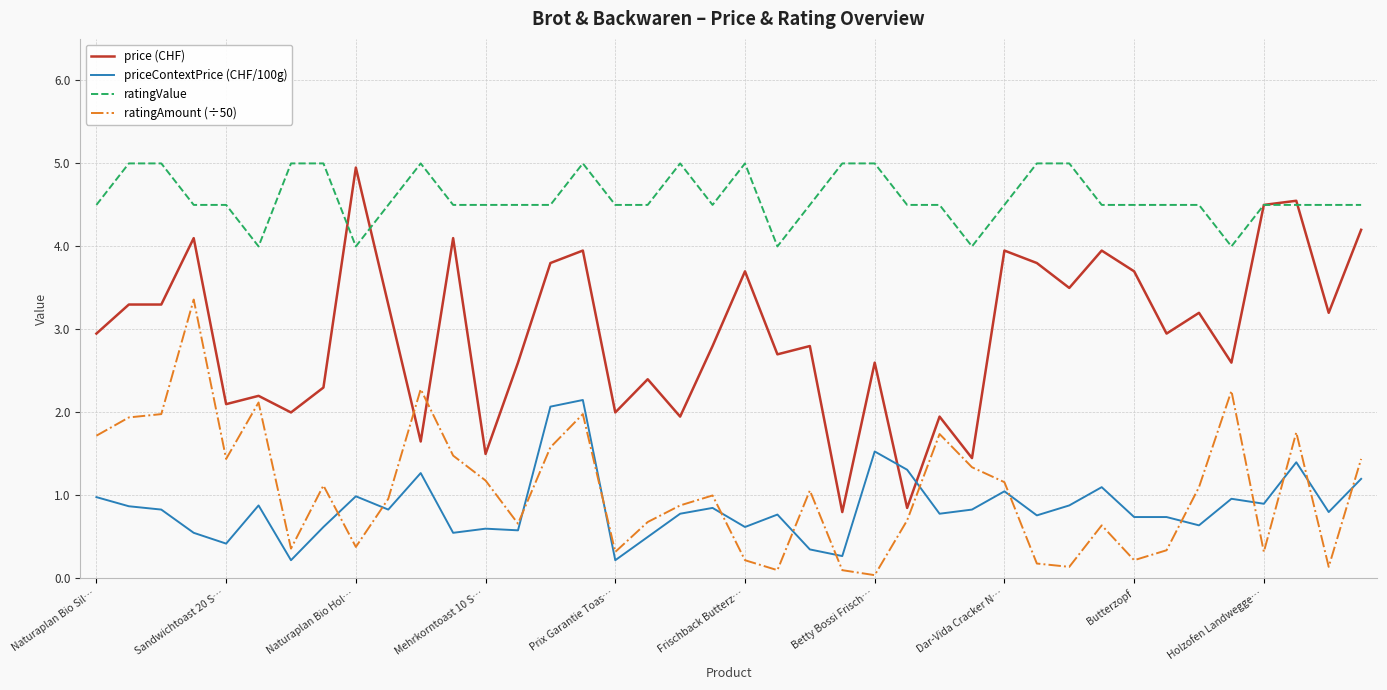

In ratingAmount (÷50), how many points are higher than both neighbors (excluding endpoints)?

11